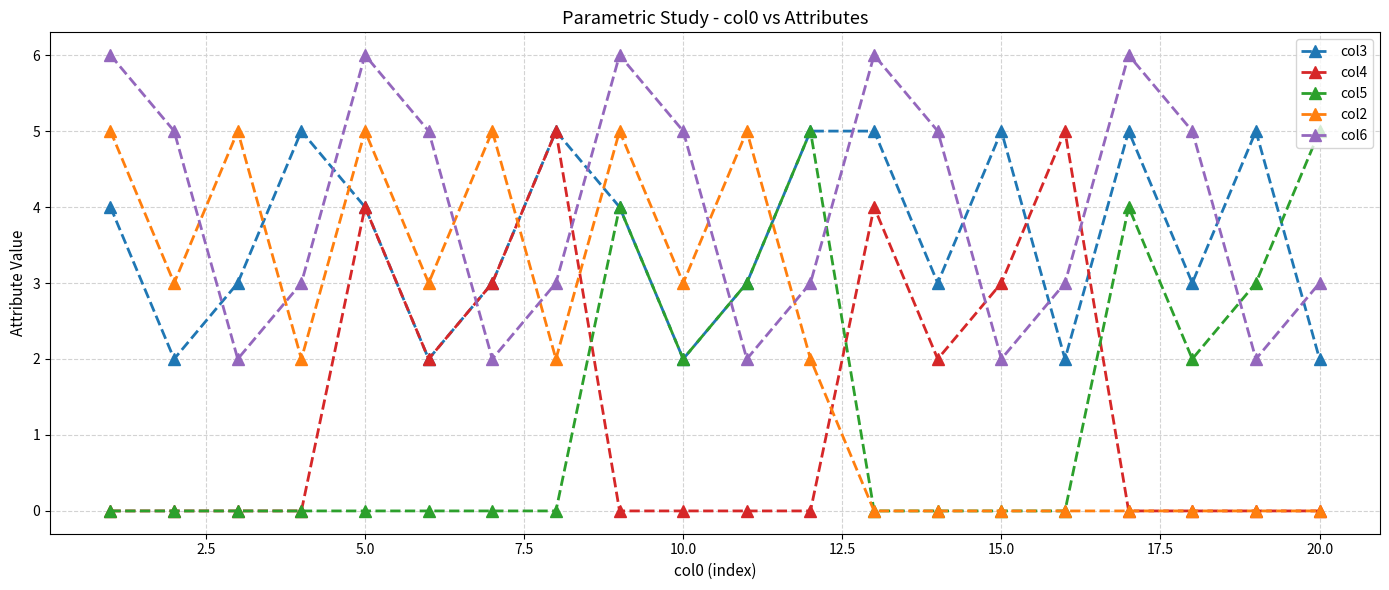

Count the number of data series in this chart.

5